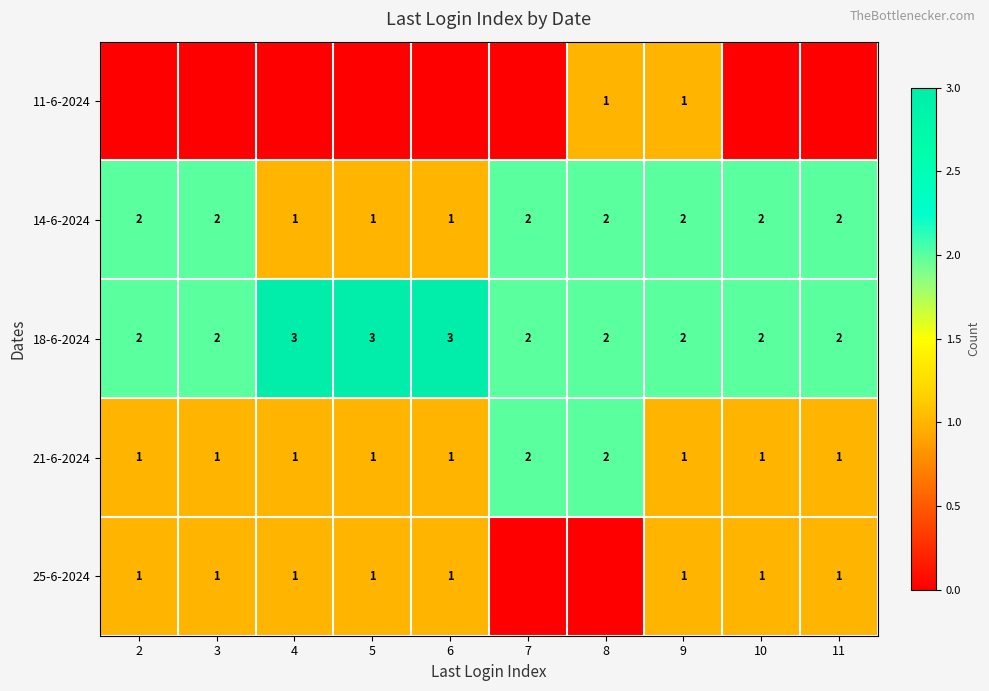

How many series are shown in this chart?

5